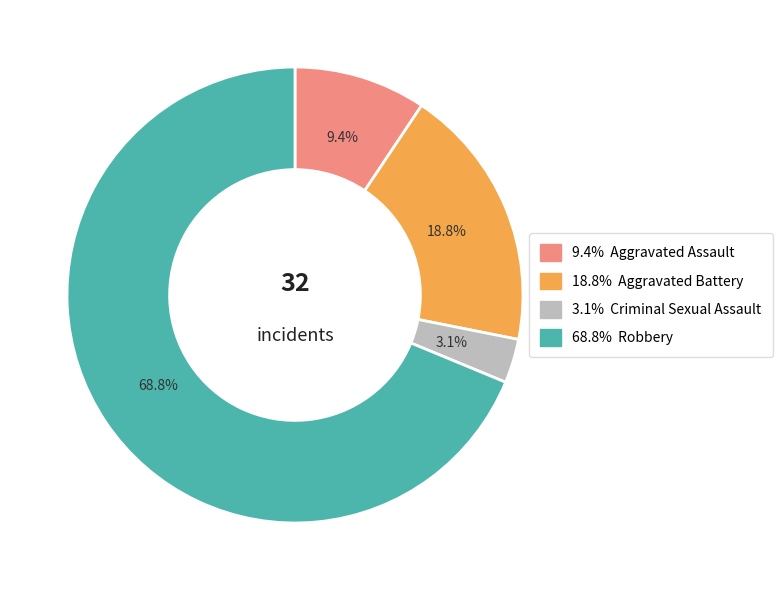

Which category has the biggest portion of the pie?

68.8%